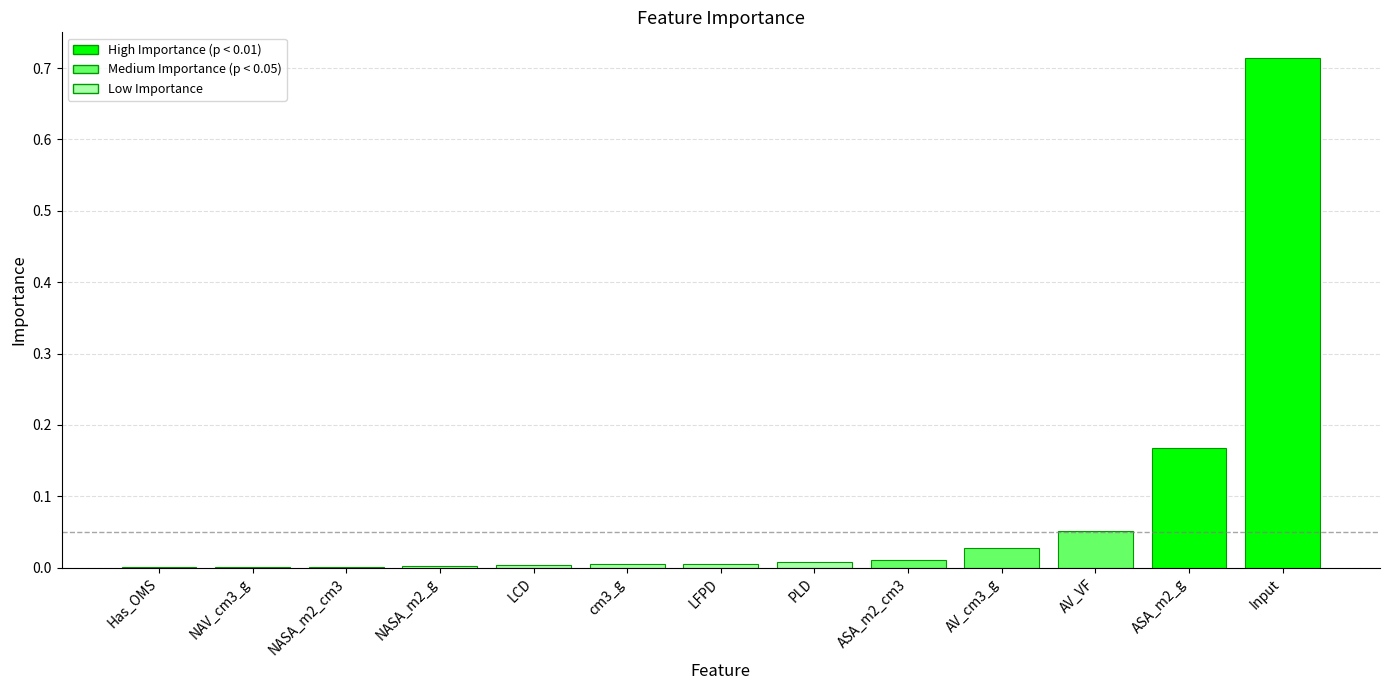

Between ASA_m2_cm3 and NASA_m2_g, which is larger?

ASA_m2_cm3